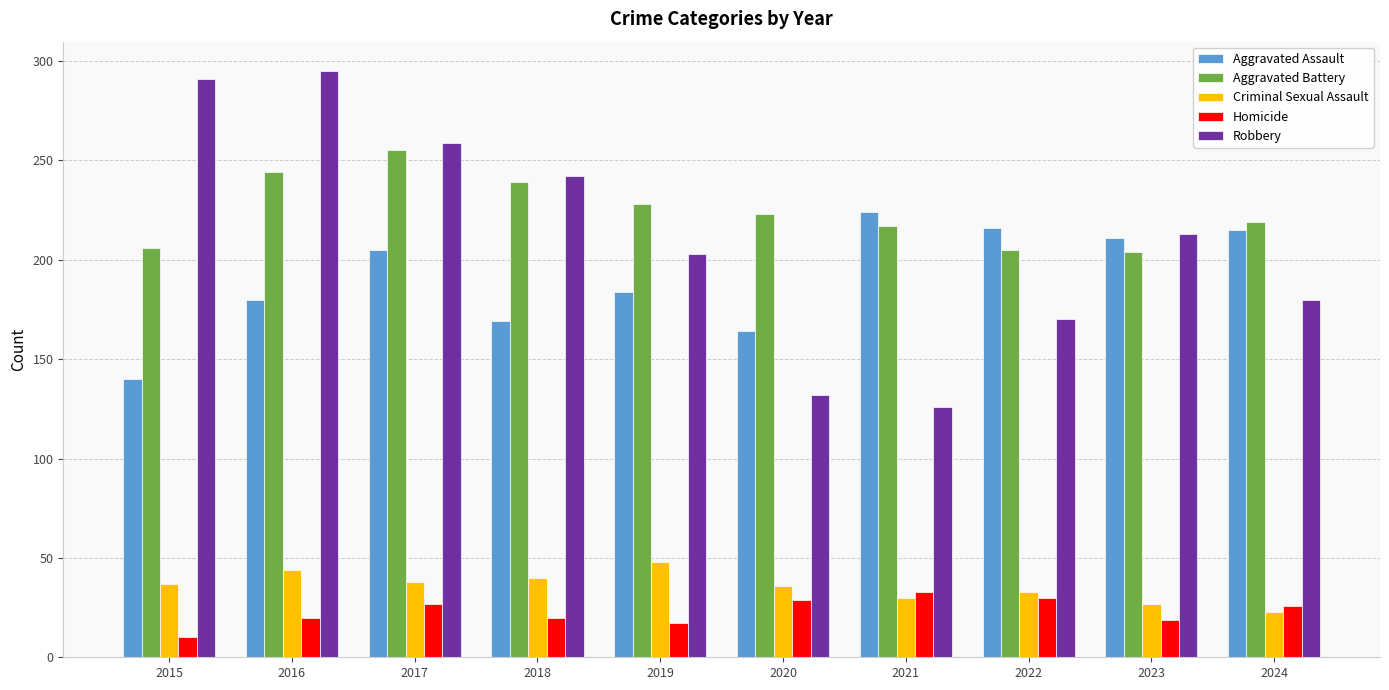

The value of Aggravated Battery at 2017 is 255. True or false?

True